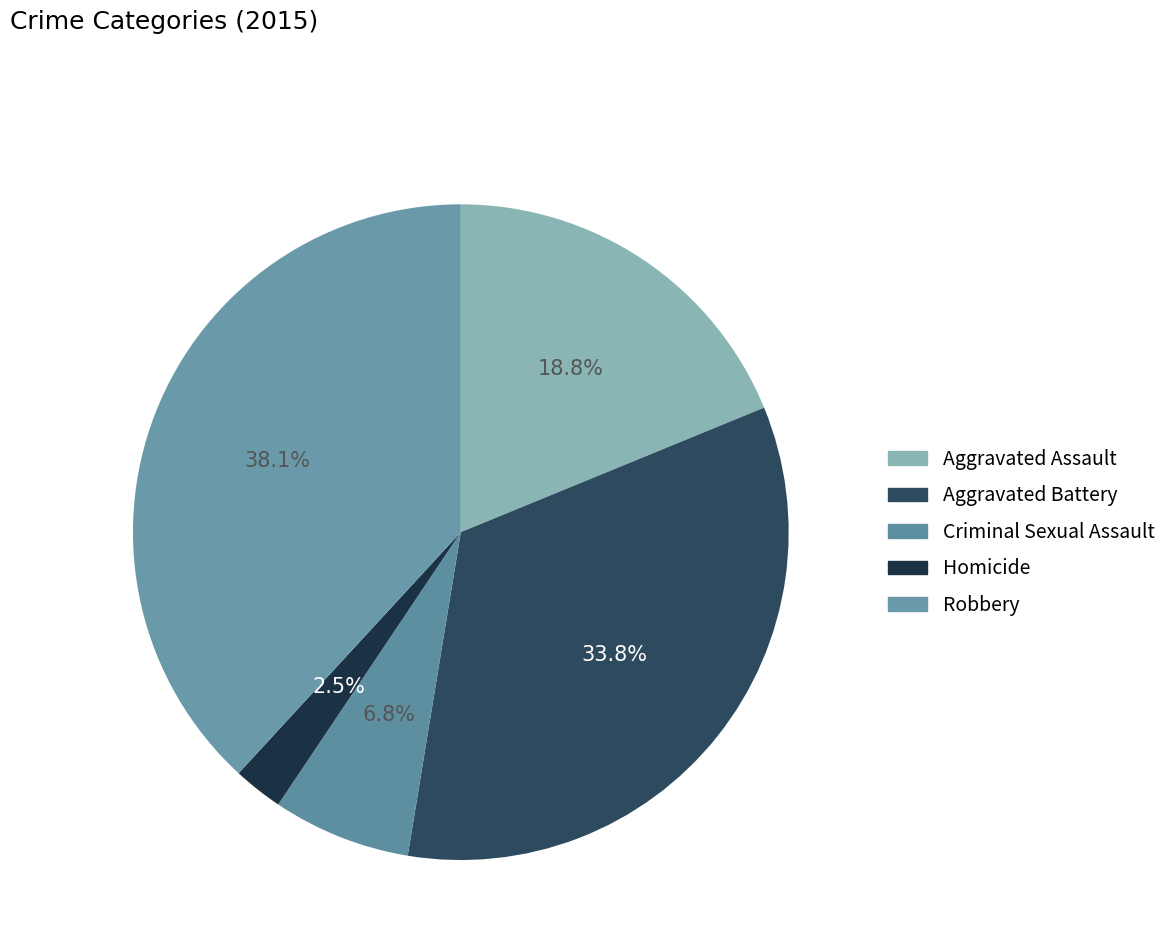

Is there any slice that represents more than half of the pie?

No